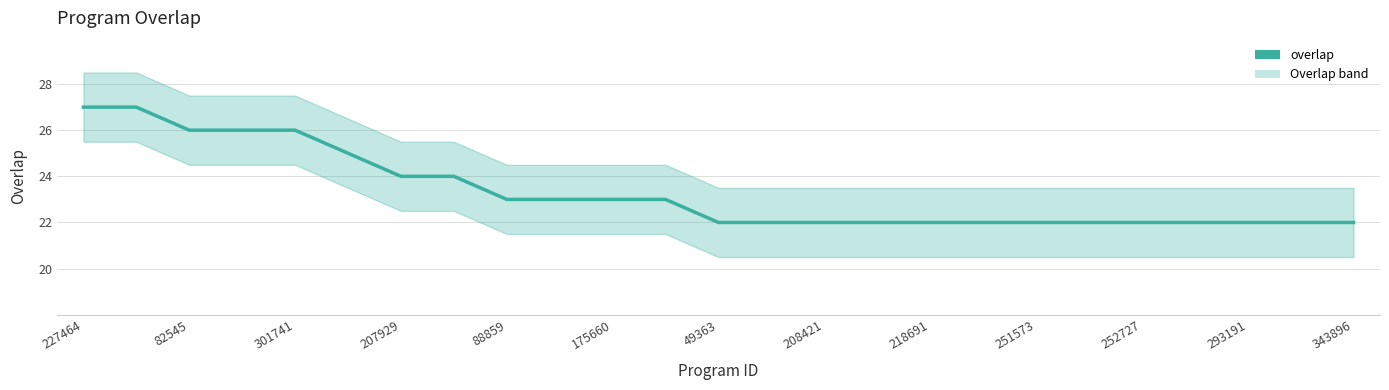

How many values exceed 22?

12